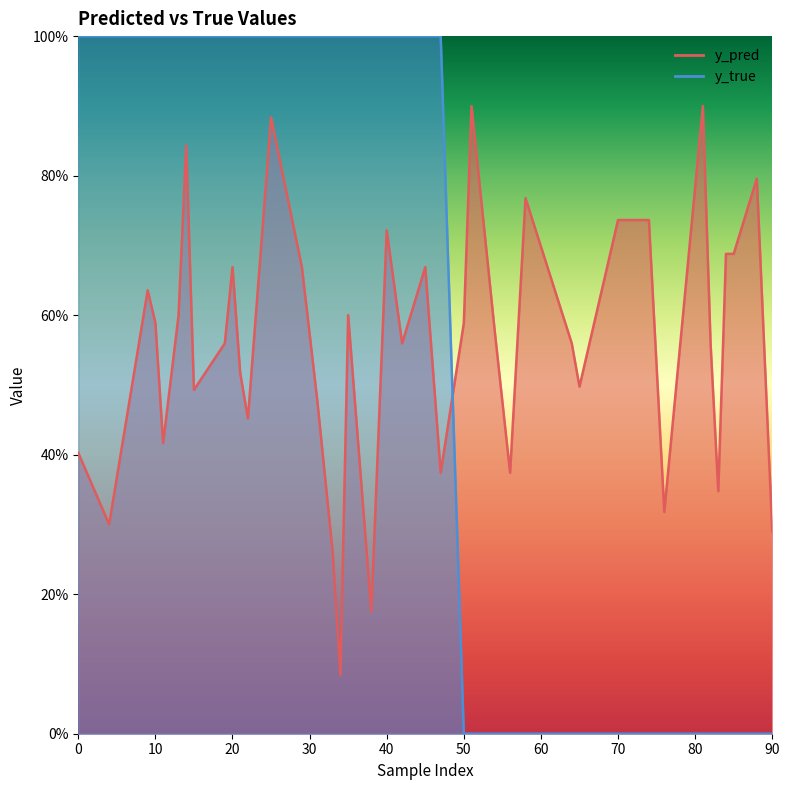

What is the lowest value of the y_pred series?

0.1